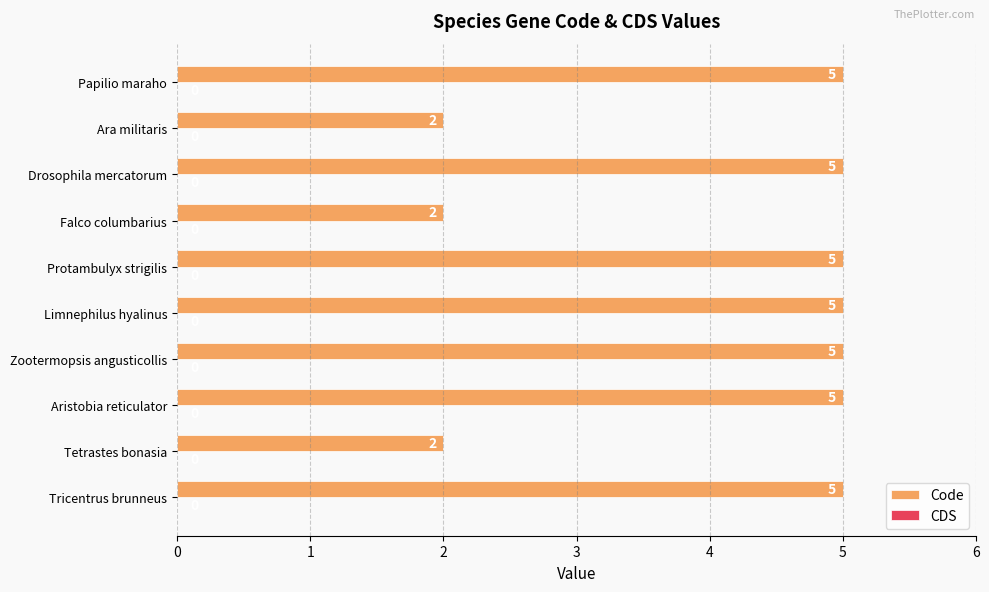

The chart shows a value of 7 at Limnephilus hyalinus. True or false?

False